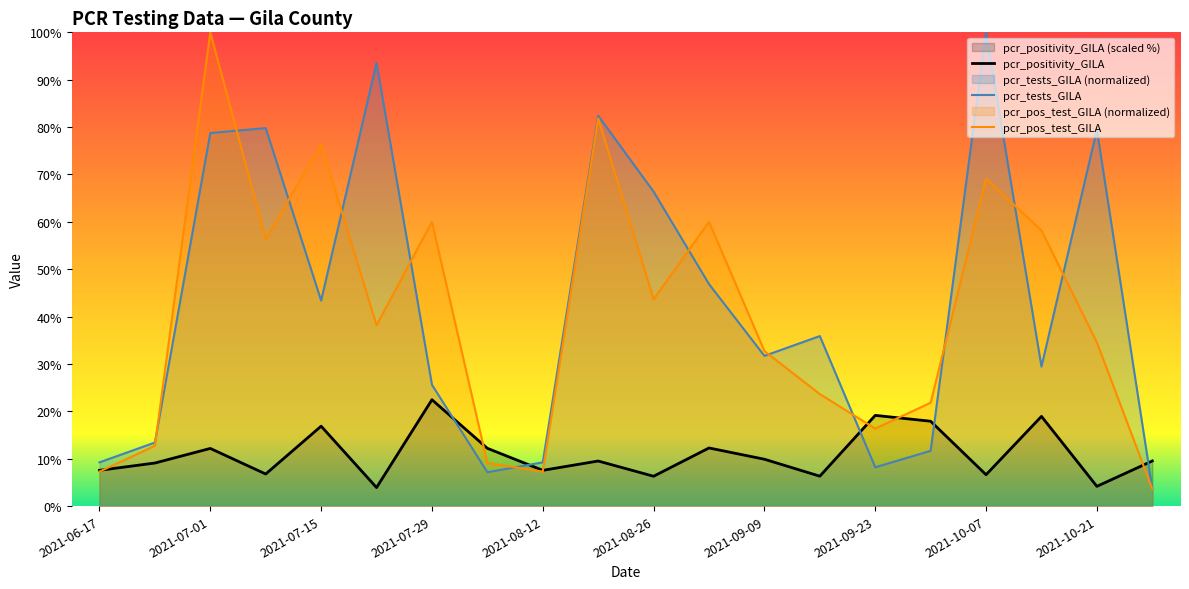

At which category is the sum across all series the highest?

2021-07-01